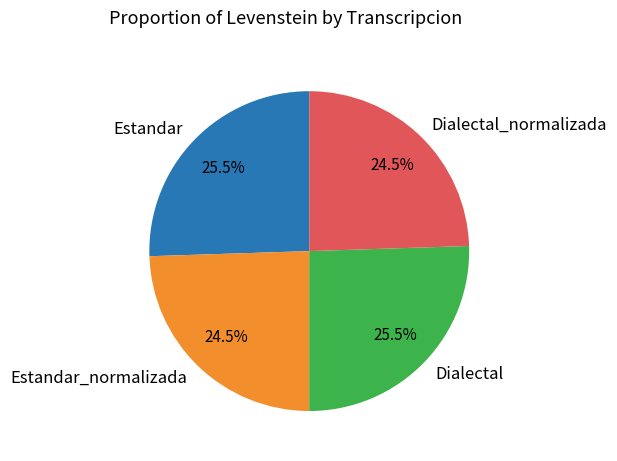

Is it true that Estandar_normalizada is 32% of the pie?

False